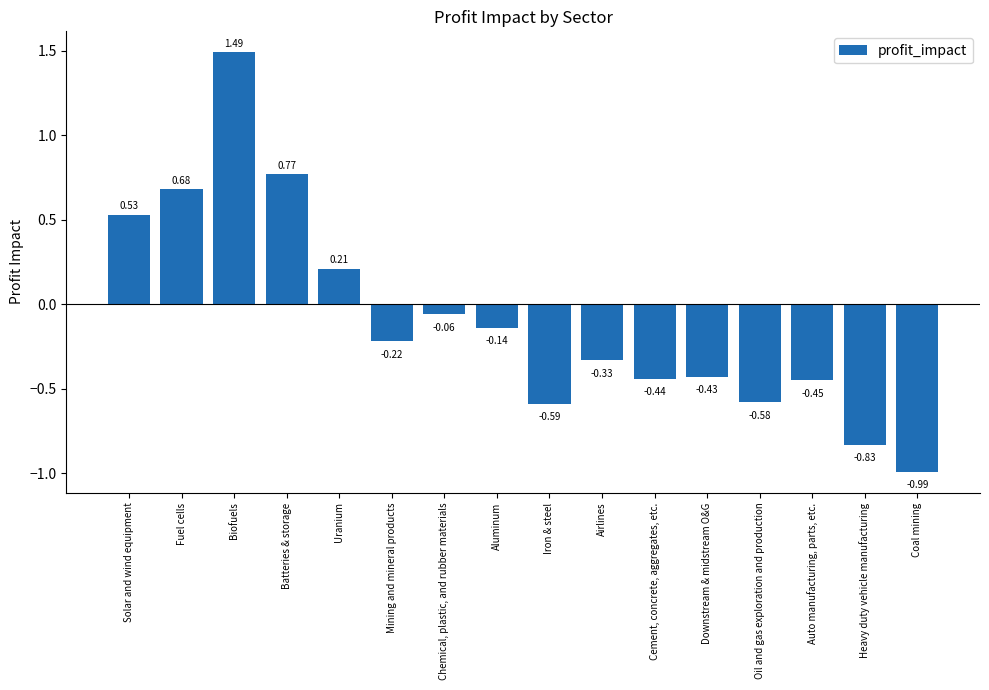

Does the chart contain stacked bars?

No